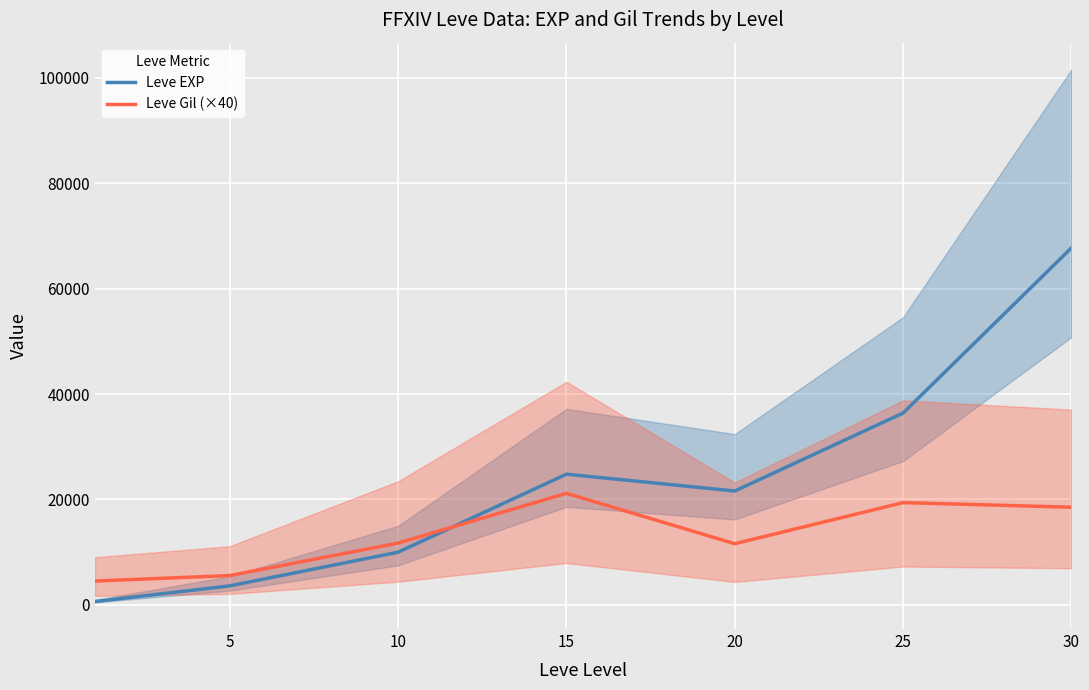

Which series ends up on top after the final intersection of Leve Gil (×40) and Leve EXP?

Leve EXP